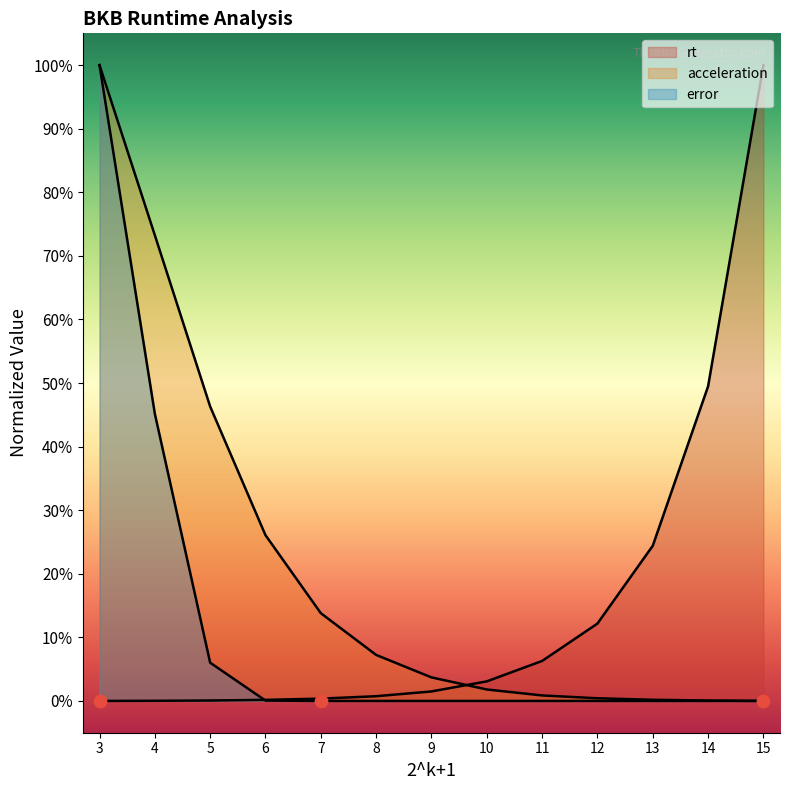

Which series reaches the maximum Y coordinate?

rt